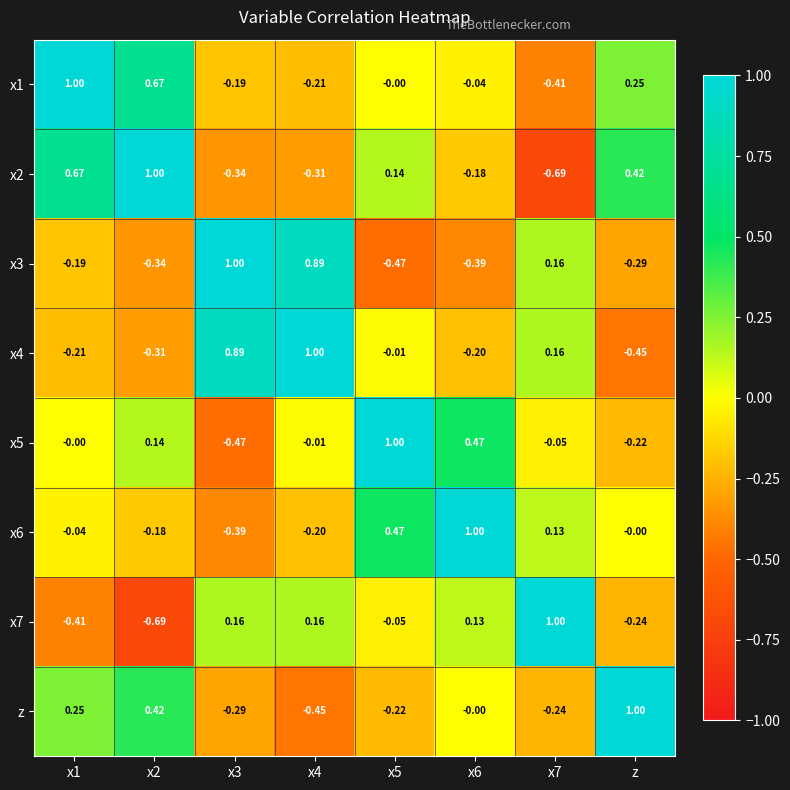

Which series has the largest total across all categories?

x1